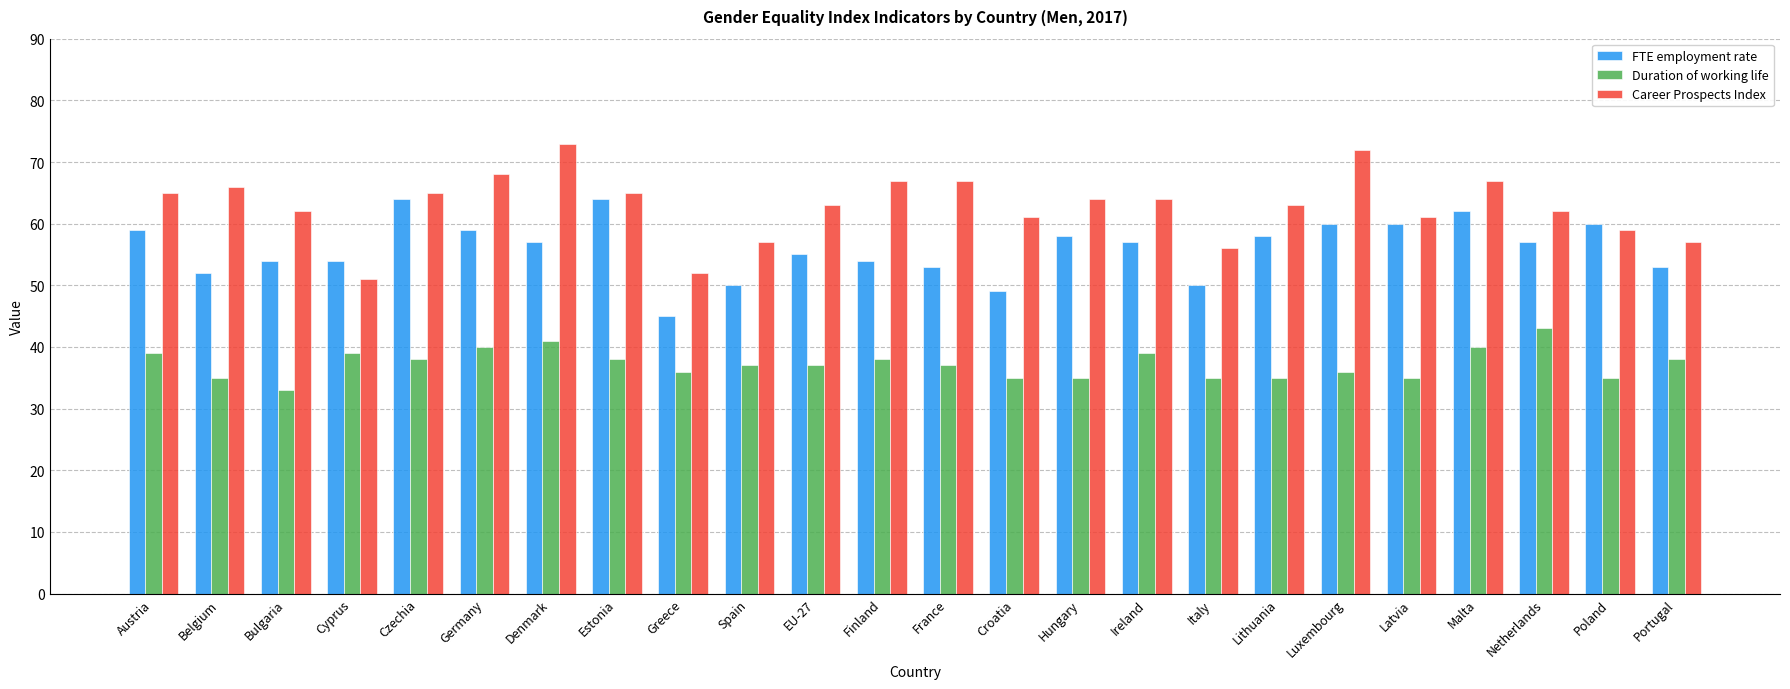

Reading left to right, what are all the values shown in this chart?

FTE employment rate: Austria=59	Belgium=52	Bulgaria=54	Cyprus=54	Czechia=64	Germany=59	Denmark=57	Estonia=64	Greece=45	Spain=50	EU-27=55	Finland=54	France=53	Croatia=49	Hungary=58	Ireland=57	Italy=50	Lithuania=58	Luxembourg=60	Latvia=60	Malta=62	Netherlands=57	Poland=60	Portugal=53
Duration of working life: Austria=39	Belgium=35	Bulgaria=33	Cyprus=39	Czechia=38	Germany=40	Denmark=41	Estonia=38	Greece=36	Spain=37	EU-27=37	Finland=38	France=37	Croatia=35	Hungary=35	Ireland=39	Italy=35	Lithuania=35	Luxembourg=36	Latvia=35	Malta=40	Netherlands=43	Poland=35	Portugal=38
Career Prospects Index: Austria=65	Belgium=66	Bulgaria=62	Cyprus=51	Czechia=65	Germany=68	Denmark=73	Estonia=65	Greece=52	Spain=57	EU-27=63	Finland=67	France=67	Croatia=61	Hungary=64	Ireland=64	Italy=56	Lithuania=63	Luxembourg=72	Latvia=61	Malta=67	Netherlands=62	Poland=59	Portugal=57